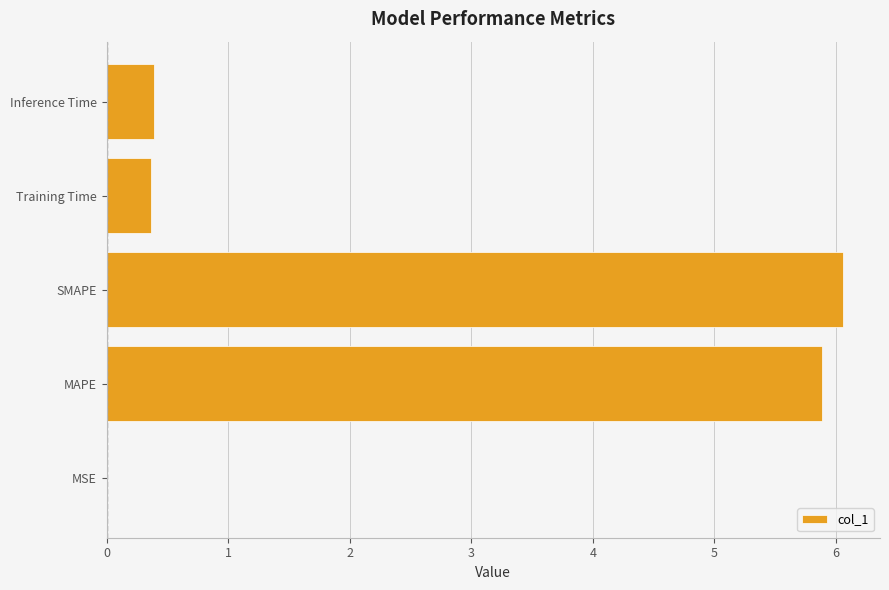

Between SMAPE and MSE, which is larger?

SMAPE